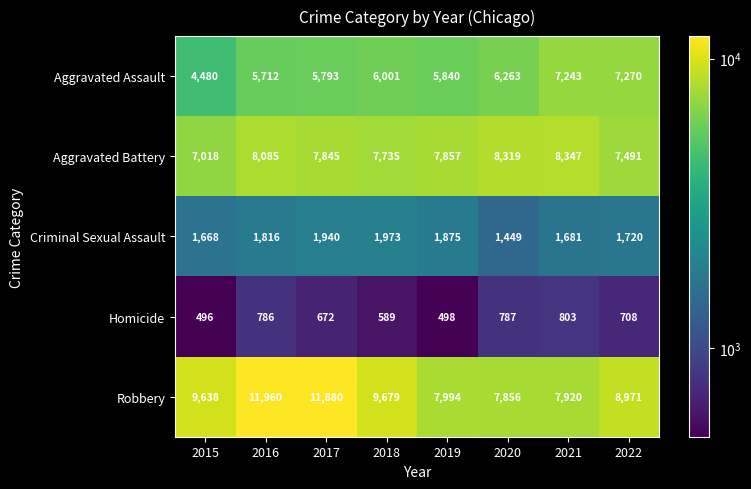

Which category has the highest value in the Homicide series?

2021